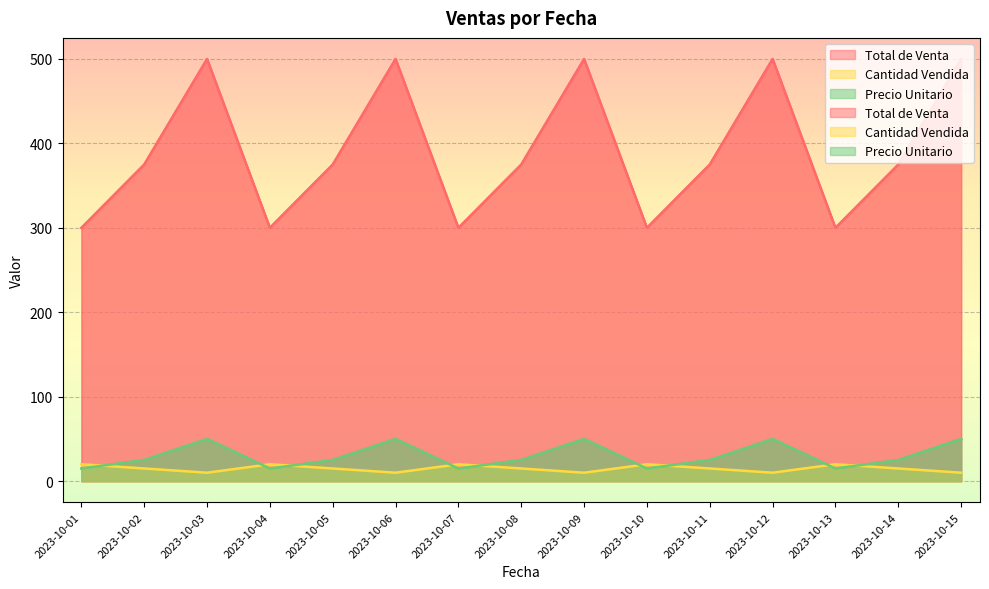

Reading left to right, list all the values displayed in this chart.

Total de Venta: 300	375	500	300	375	500	300	375	500	300	375	500	300	375	500
Cantidad Vendida: 20	15	10	20	15	10	20	15	10	20	15	10	20	15	10
Precio Unitario: 15	25	50	15	25	50	15	25	50	15	25	50	15	25	50